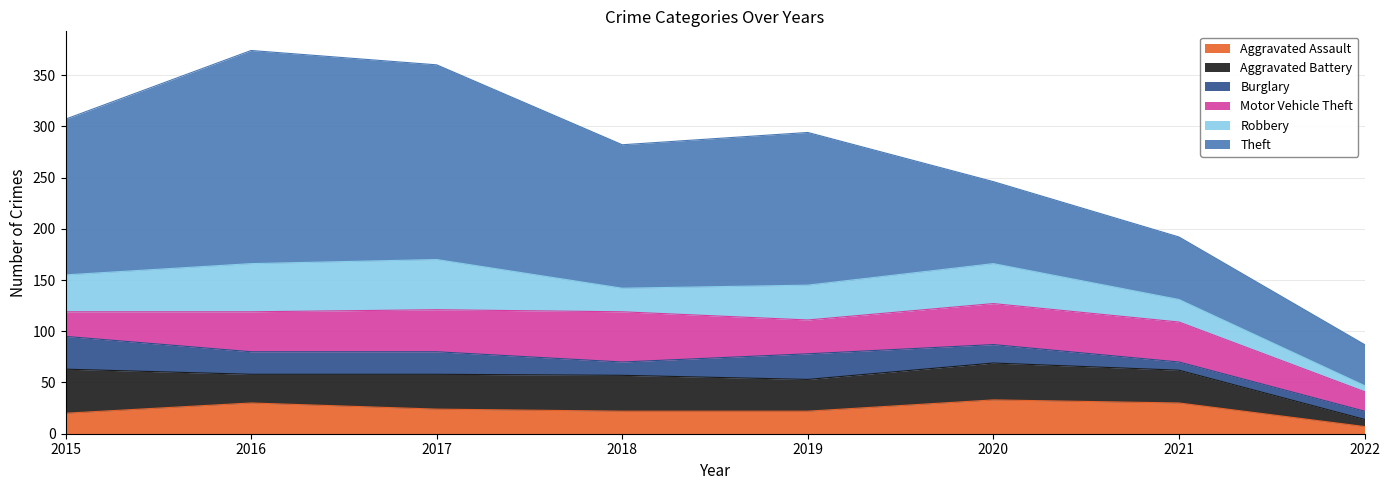

Rank the series at 2022 from lowest to highest value.

Robbery, Aggravated Assault, Aggravated Battery, Burglary, Motor Vehicle Theft, Theft